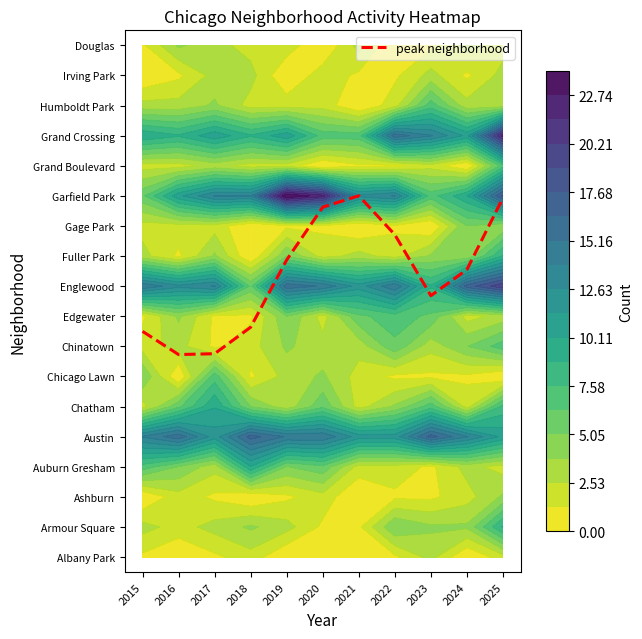

What is the sum of the values at 2019 and 2021?

21.9